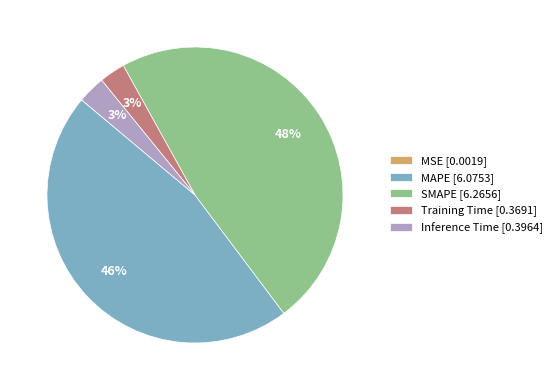

Between Inference Time [0.3964] and SMAPE [6.2656], which is larger?

SMAPE [6.2656]